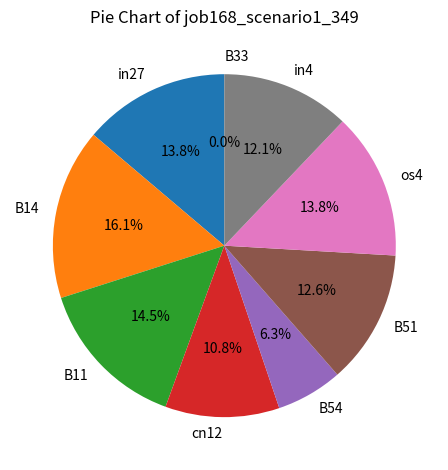

Rank the categories by value from highest to lowest.

B14, B11, in27, os4, B51, in4, cn12, B54, B33